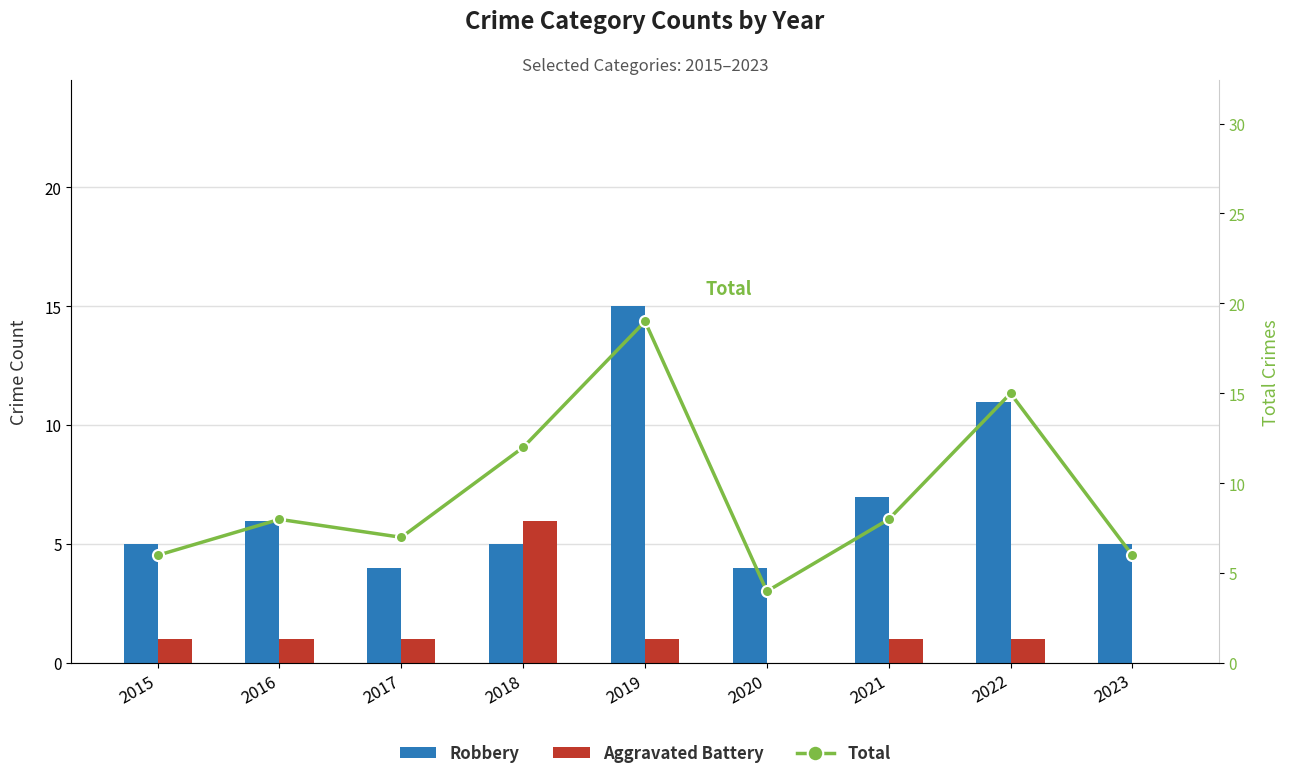

The Total series shows 8 at 2021. True or false?

True